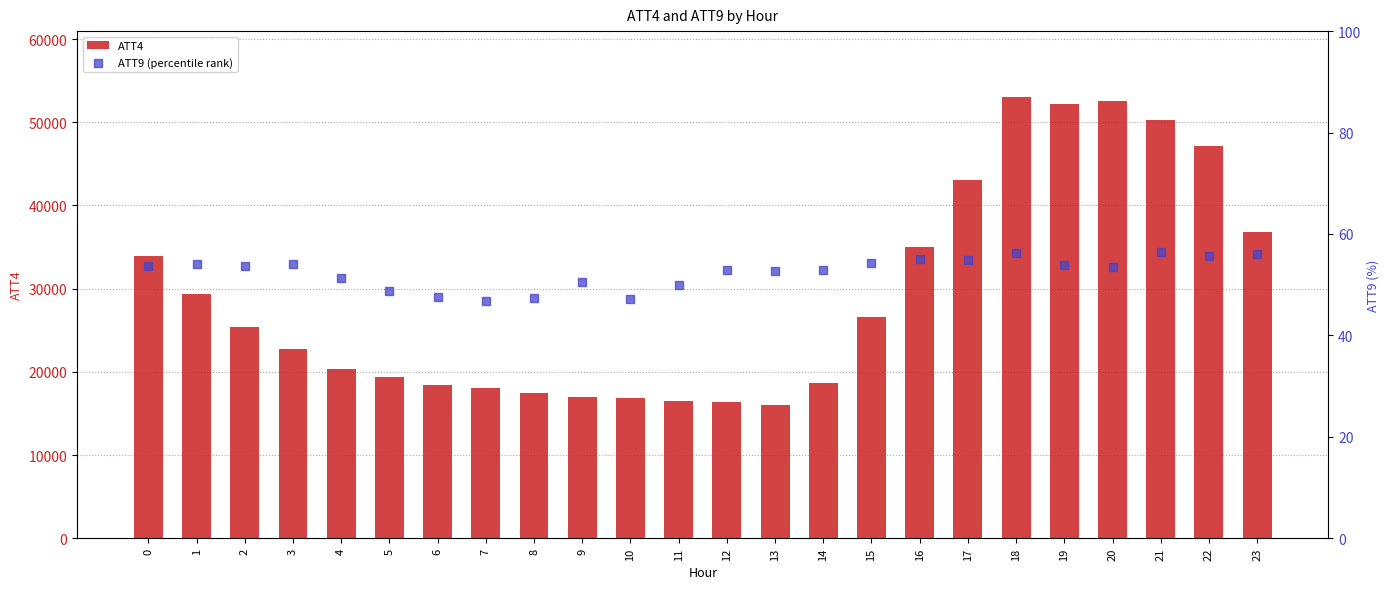

Which series has the largest total across all categories?

ATT4